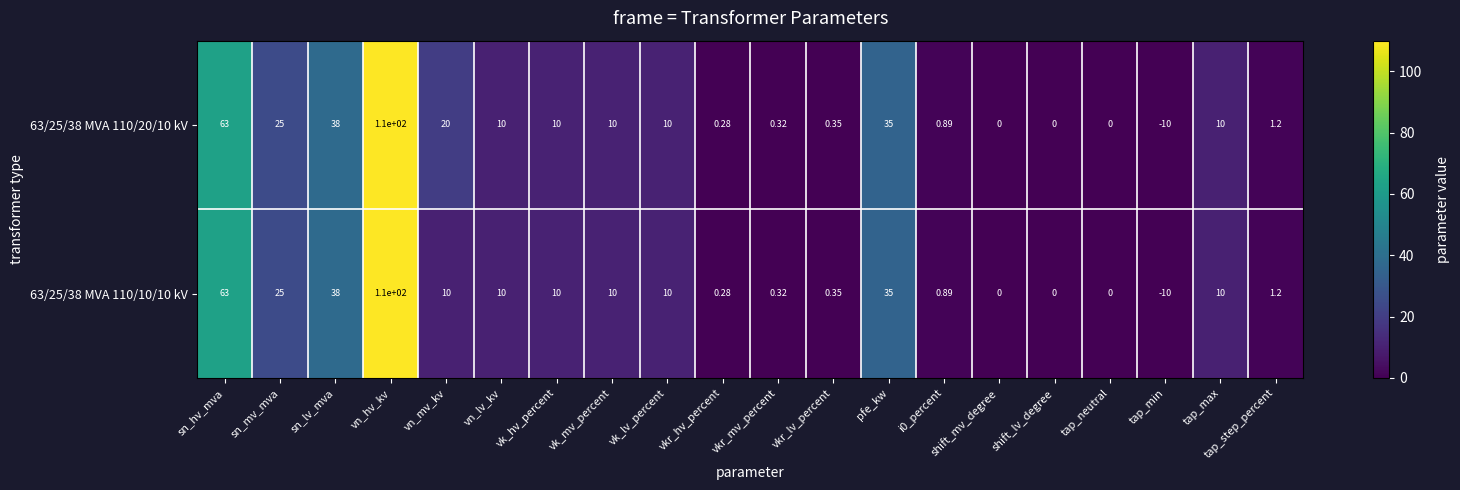

Which category has the highest value in the 63/25/38 MVA 110/20/10 kV series?

vn_hv_kv